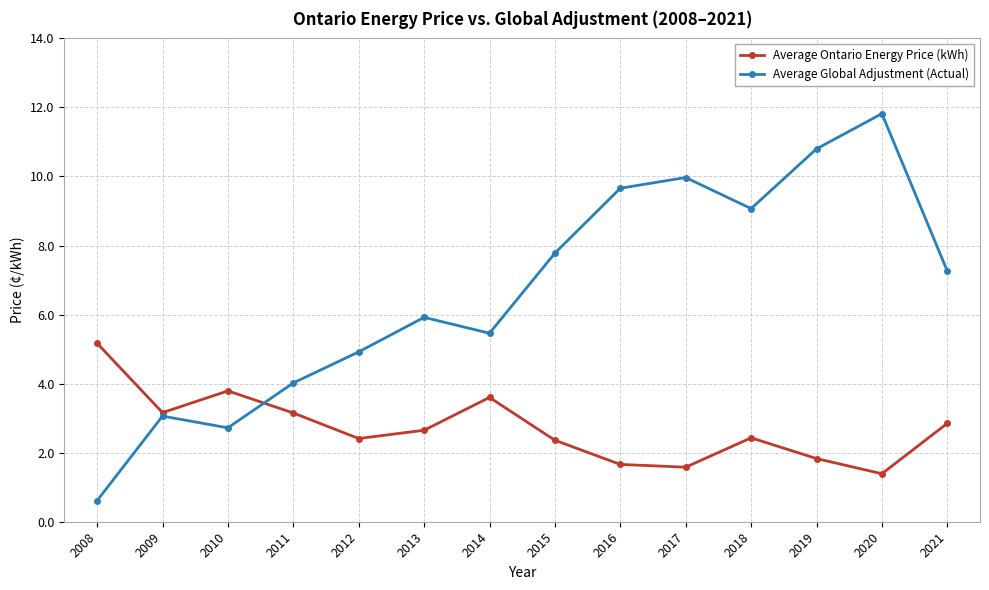

At which label does Average Global Adjustment (Actual) first exceed 7?

2015